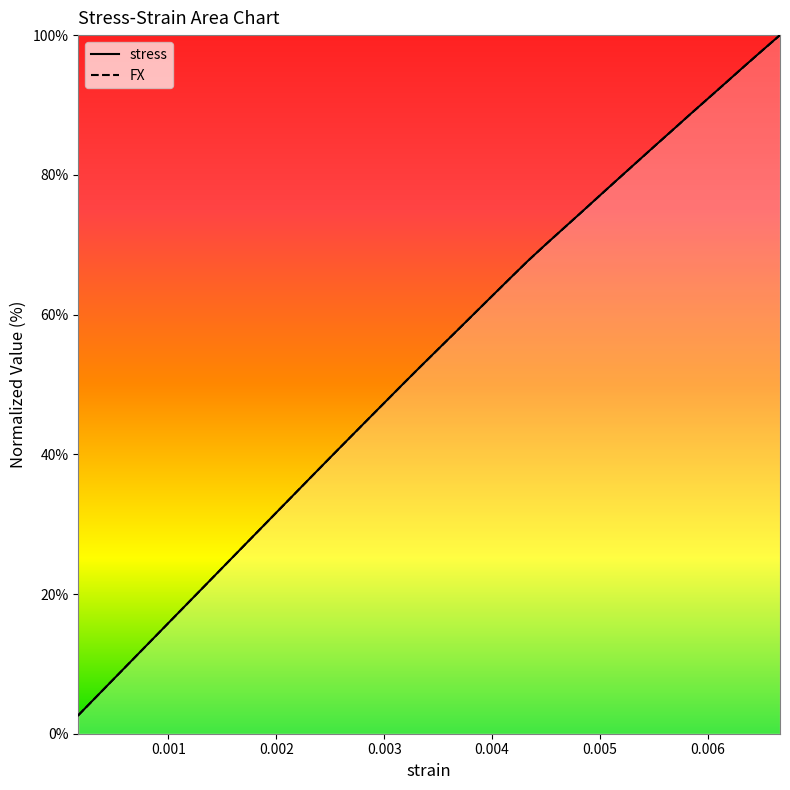

What is the minimum value shown in the chart?

2.6